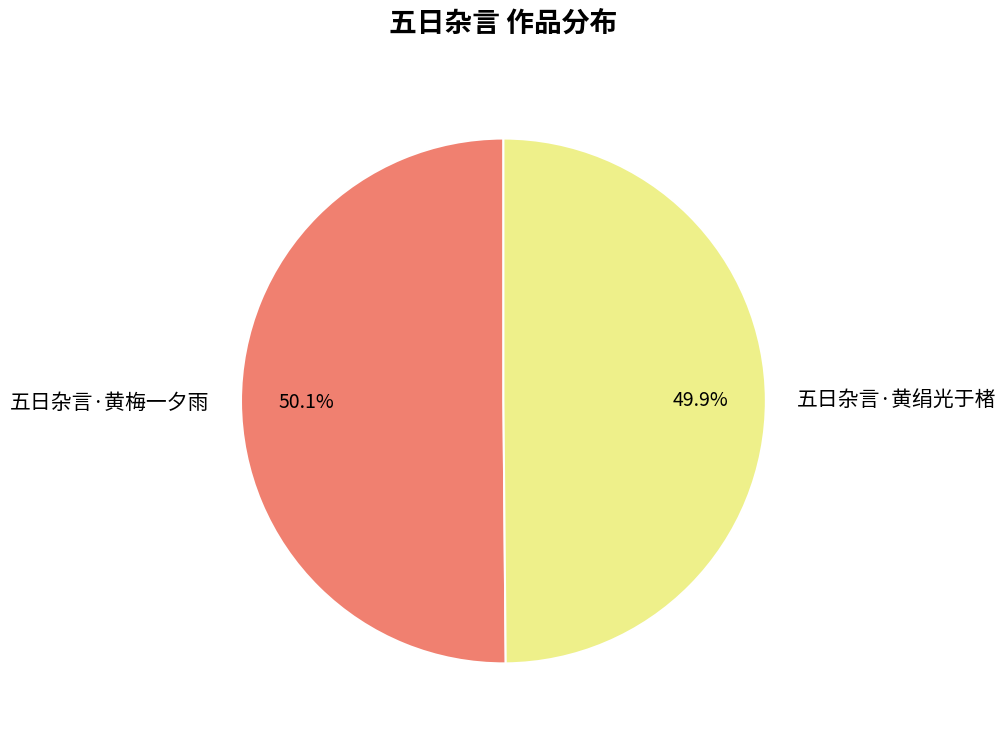

Is there a majority slice in this chart?

Yes